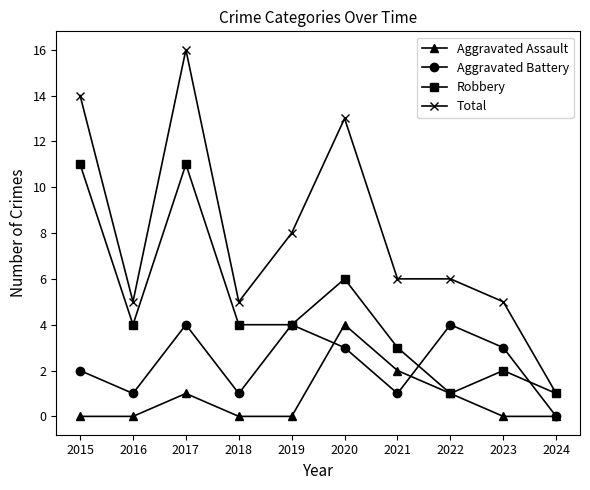

What is the sum of all Robbery values?

47